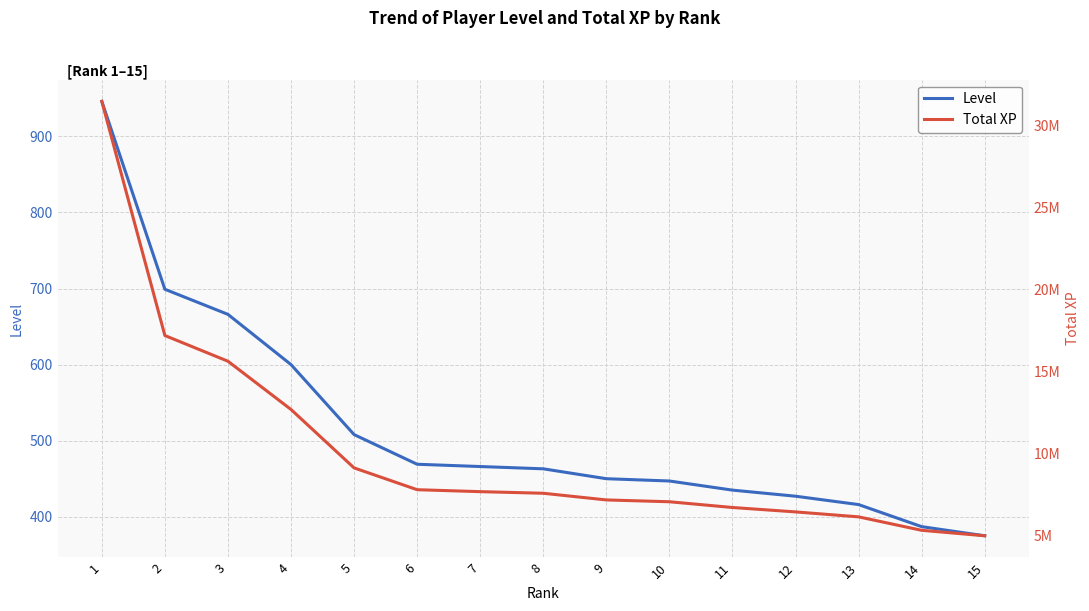

What is the average value of the Total XP series?

10179115